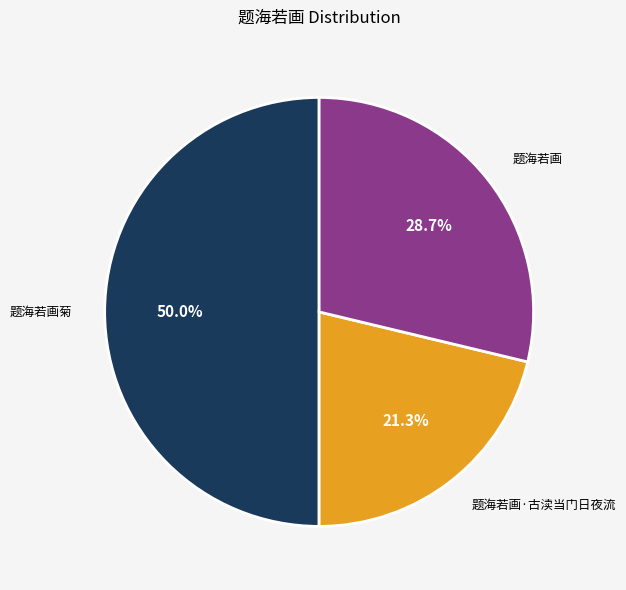

How many slices are in this pie chart?

3